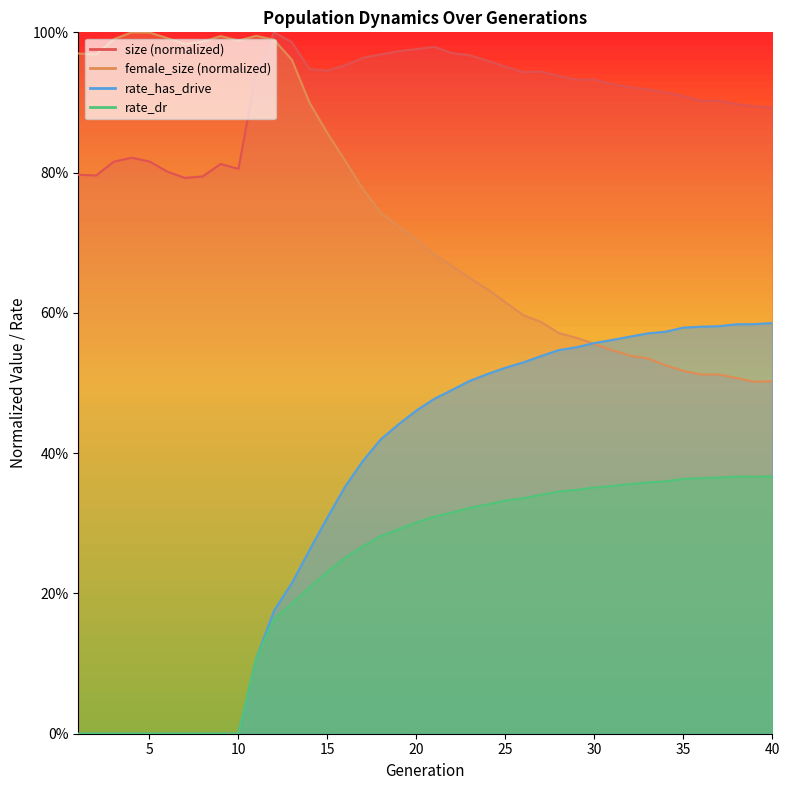

List the series in order of their peak value, lowest first.

rate_dr, rate_has_drive, size, female_size